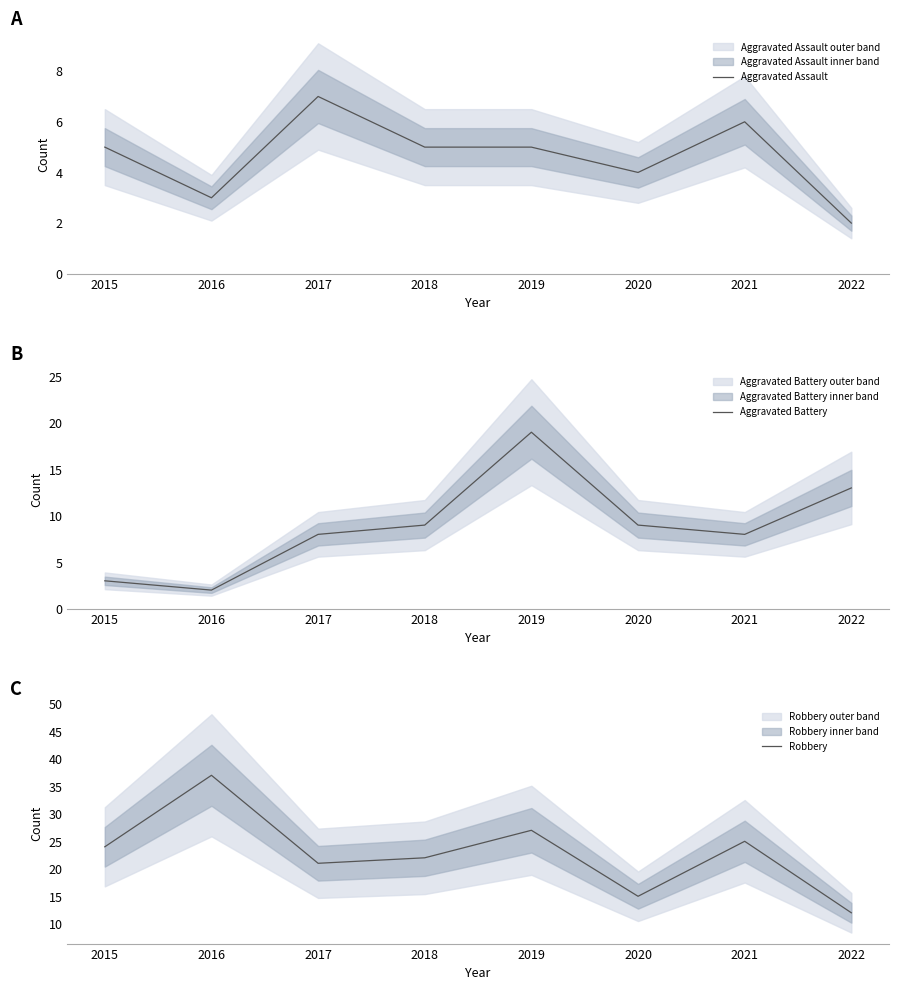

What is the spread (max minus min) of values at 2016?

35